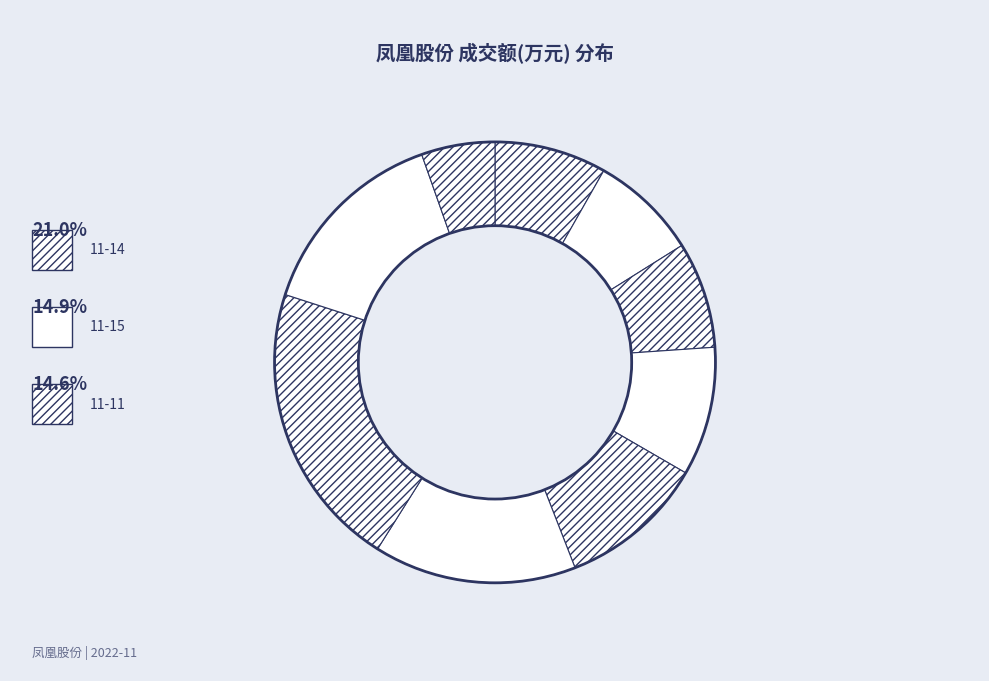

How many segments does this pie chart have?

9